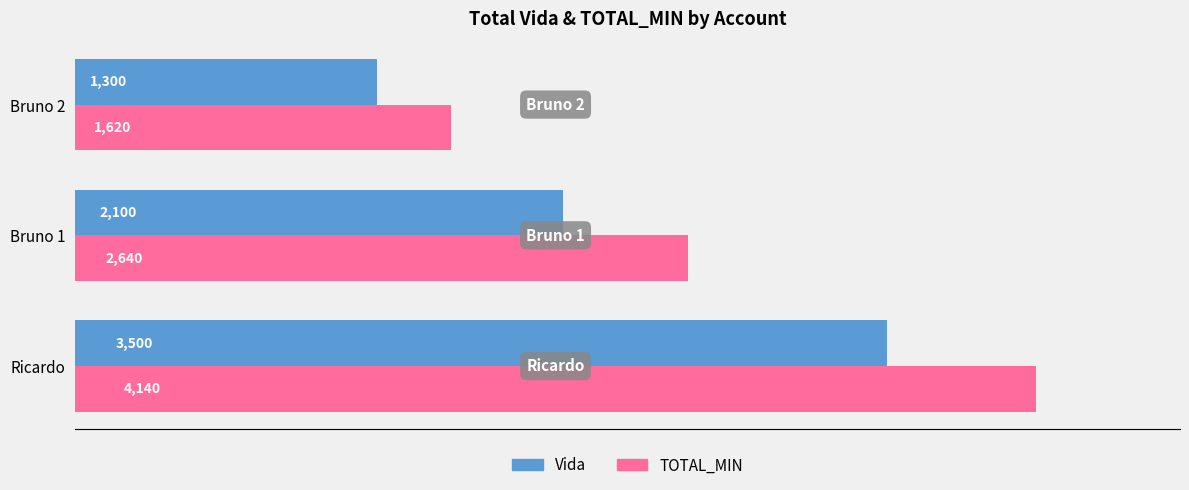

Which series has the largest range (max minus min)?

TOTAL_MIN